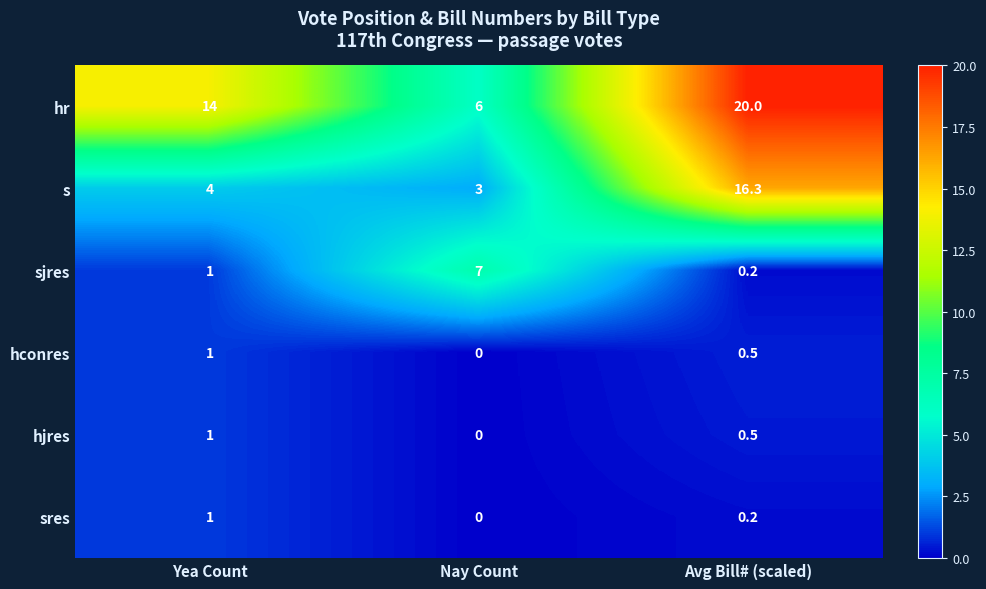

How many series are shown in this chart?

6